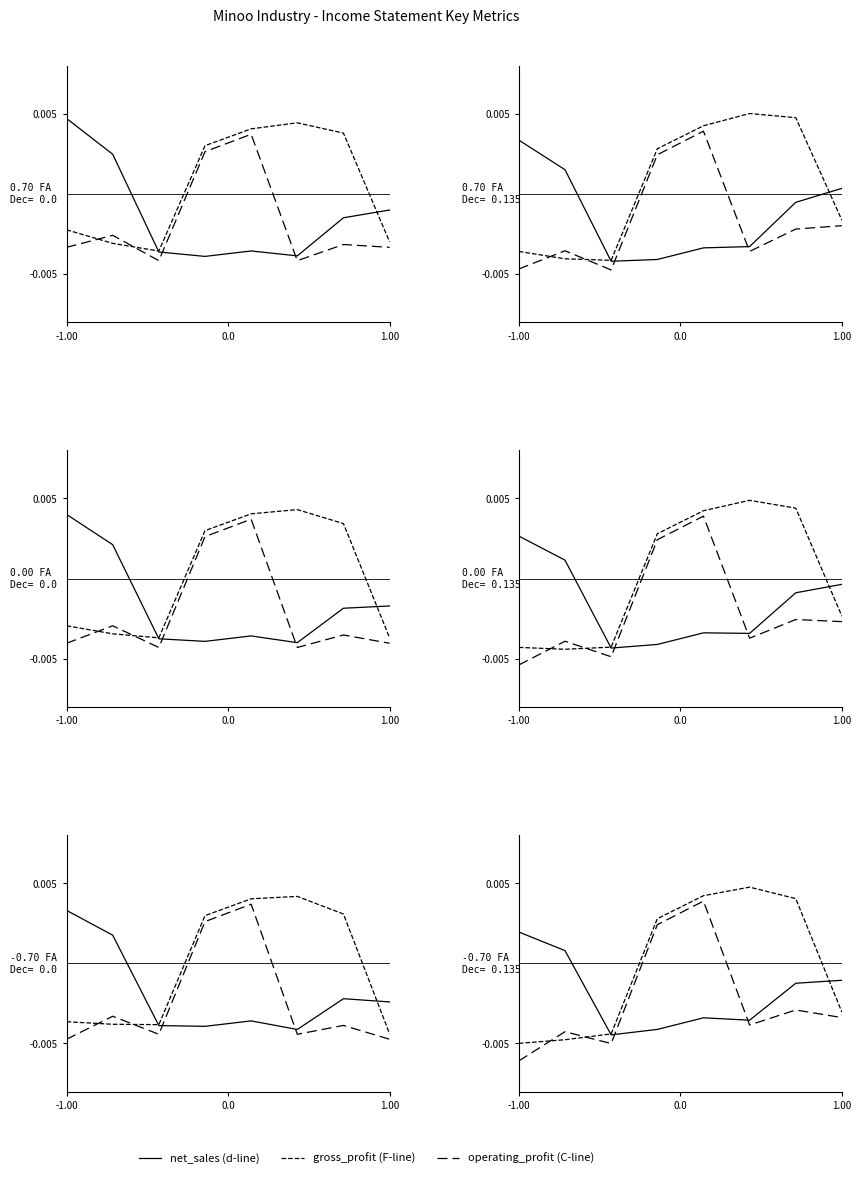

Is this an area chart (filled region under the line)?

No